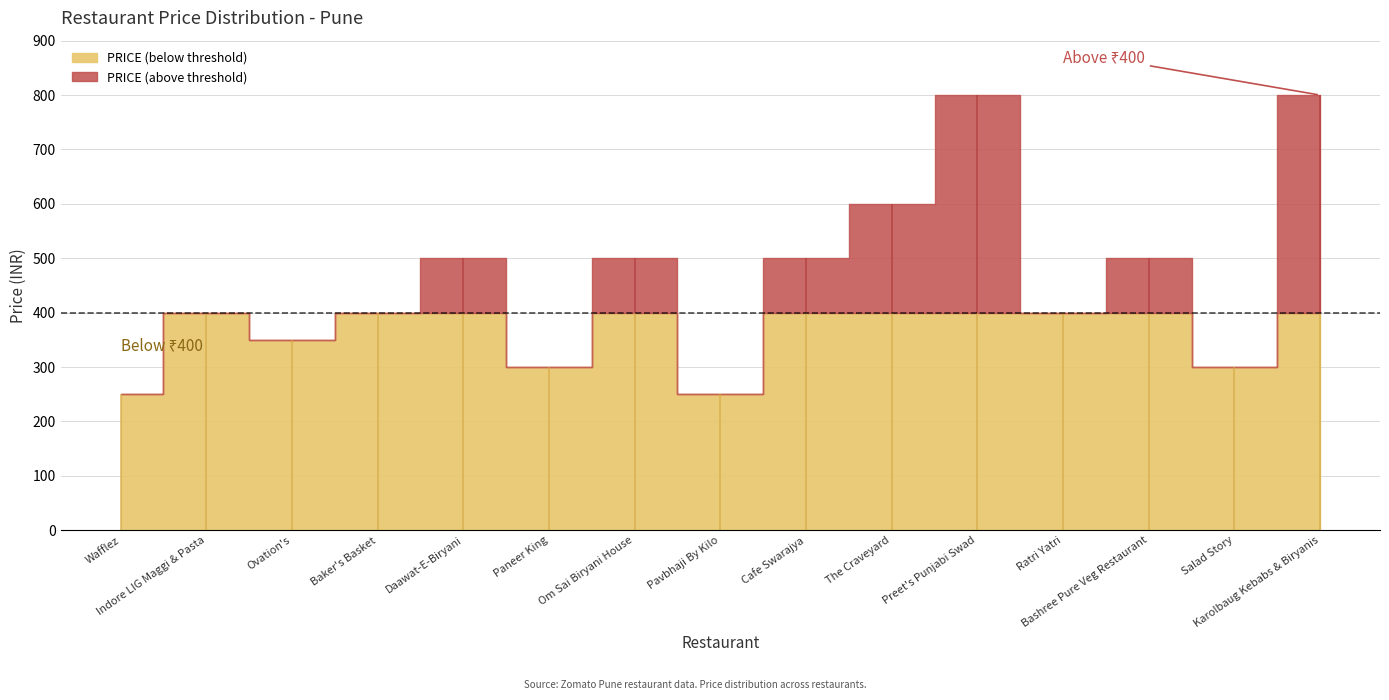

What is the sum of the PRICE values at Bashree Pure Veg Restaurant and Pavbhaji By Kilo?

750